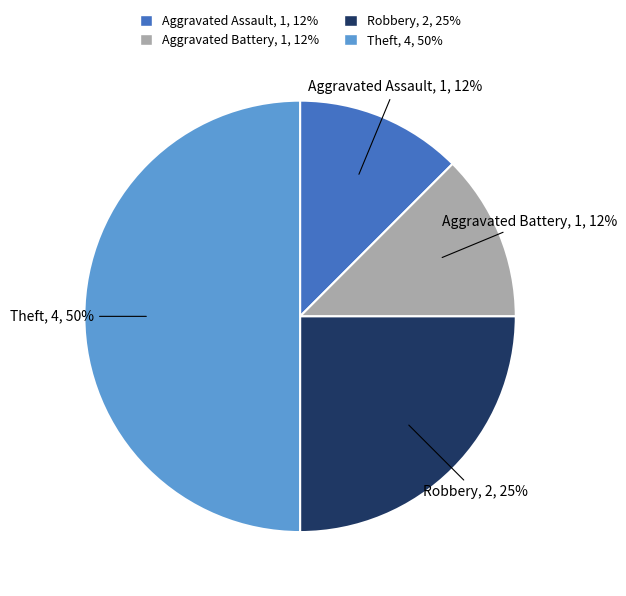

Which category has the biggest portion of the pie?

Theft